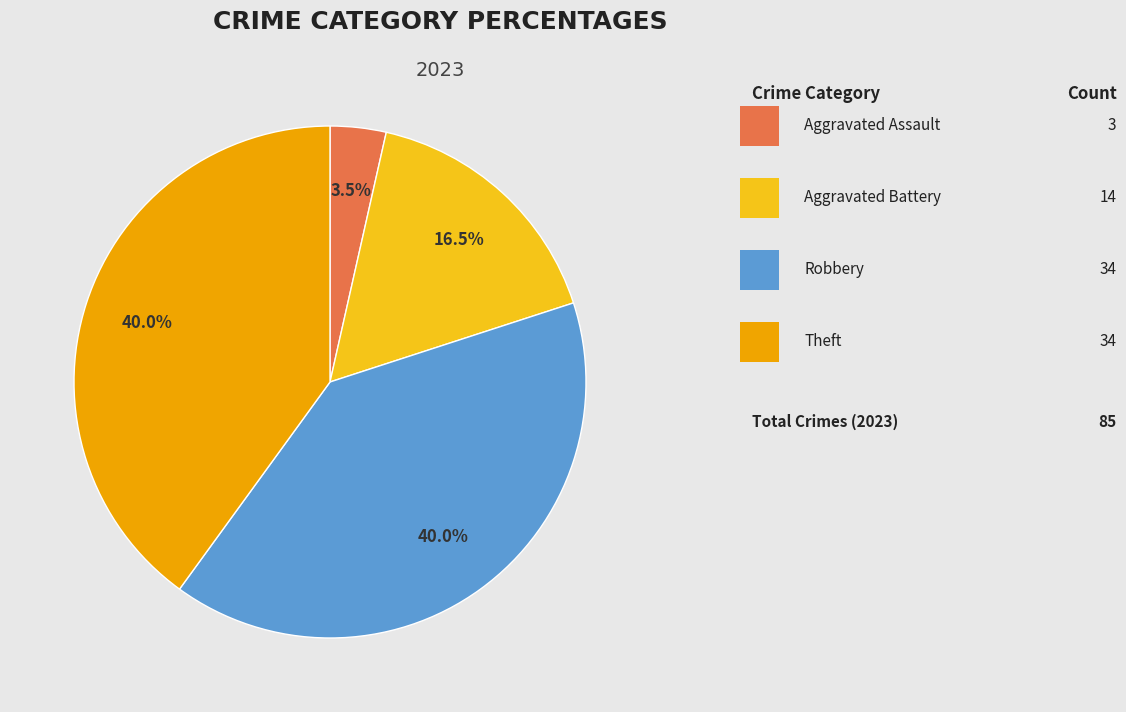

Does any single category account for the majority?

No